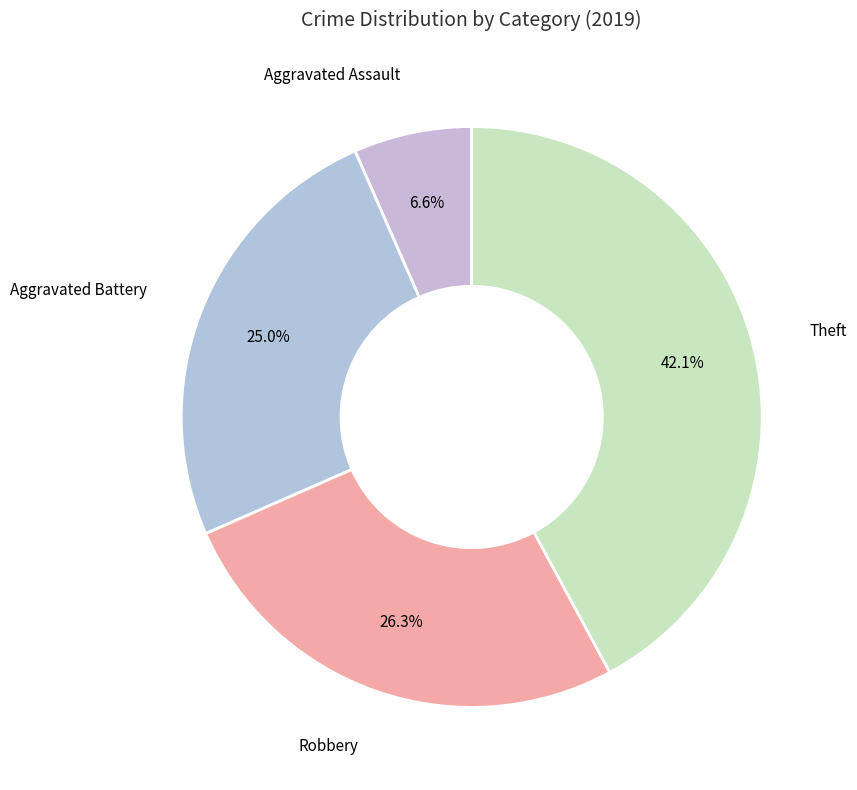

To the nearest percent, what percentage of the pie is Aggravated Battery?

25%